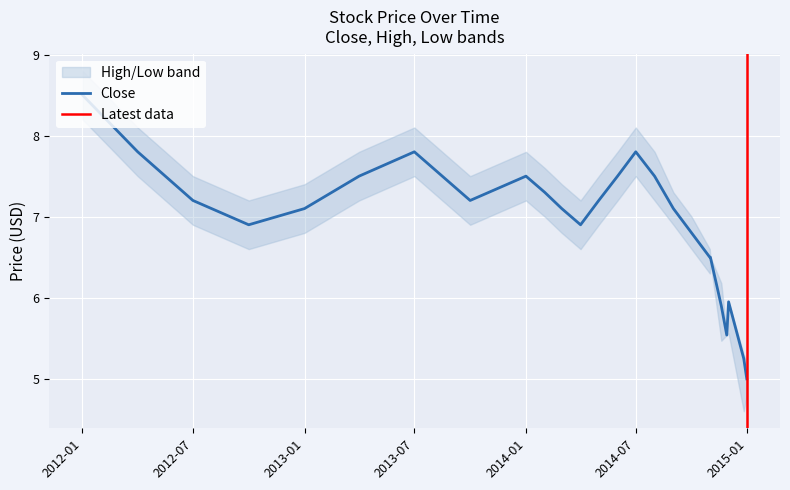

Rank the series by their average value, from highest to lowest.

High, Close, Low